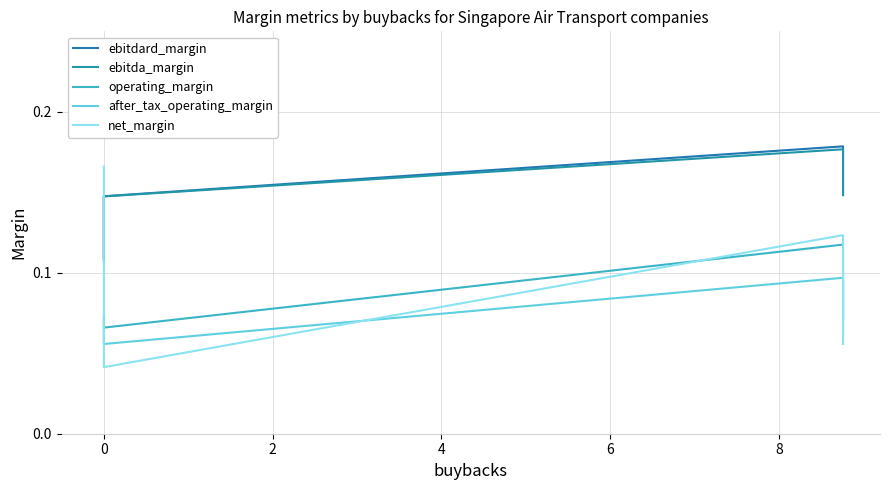

What is the total value across all series at 0?

0.7